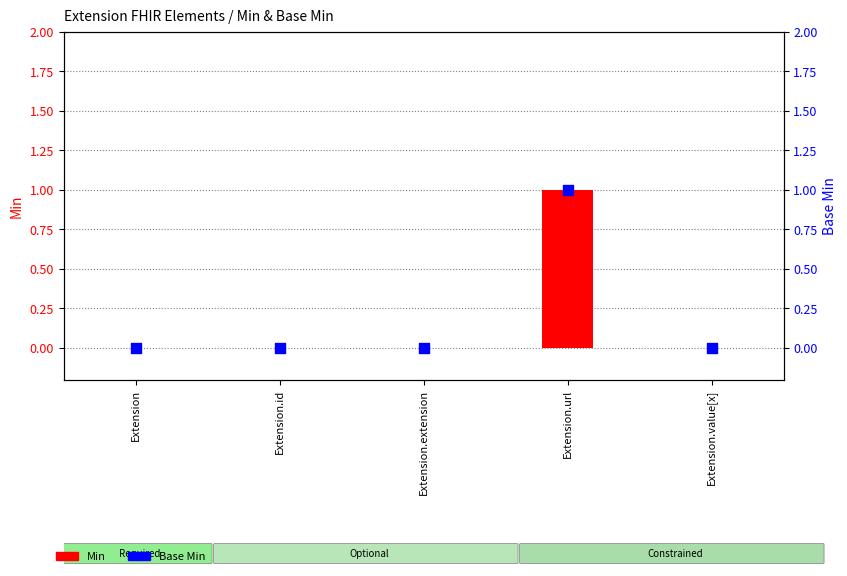

Which series contains the lowest Y value?

Min